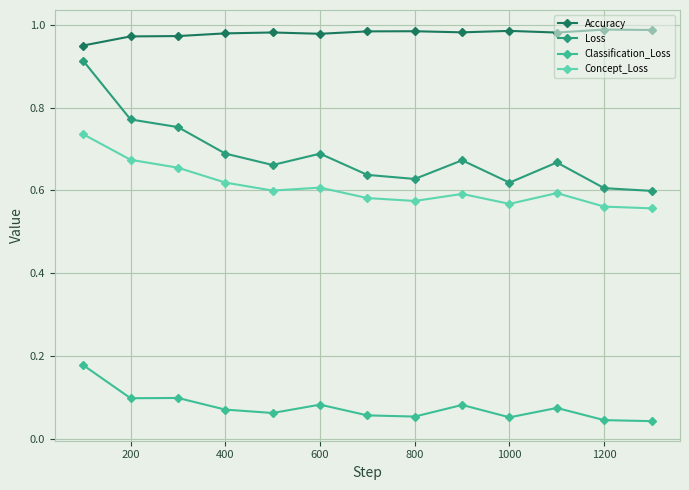

List the series in order of their peak value, highest first.

Accuracy, Loss, Concept_Loss, Classification_Loss